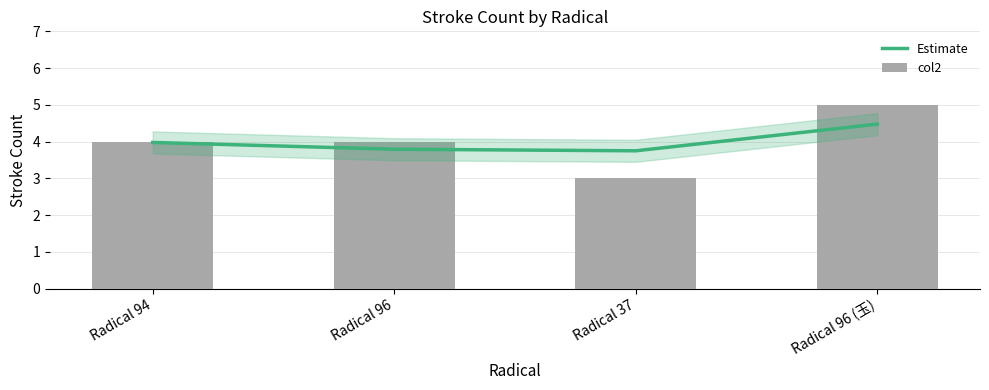

What is the lowest value of the Estimate series?

3.8